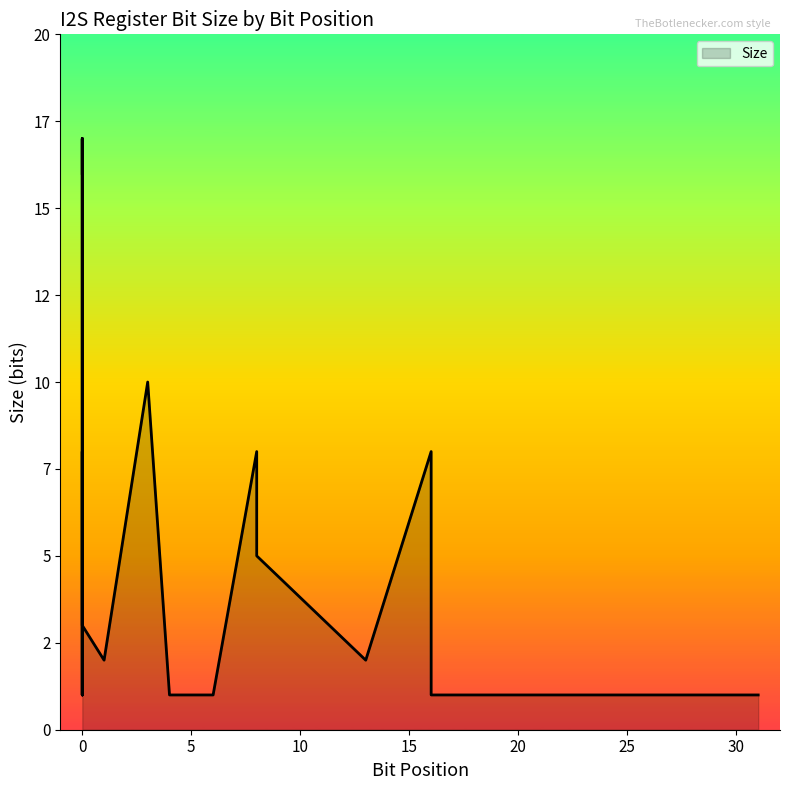

What is the label of the 1st point from the right?

31